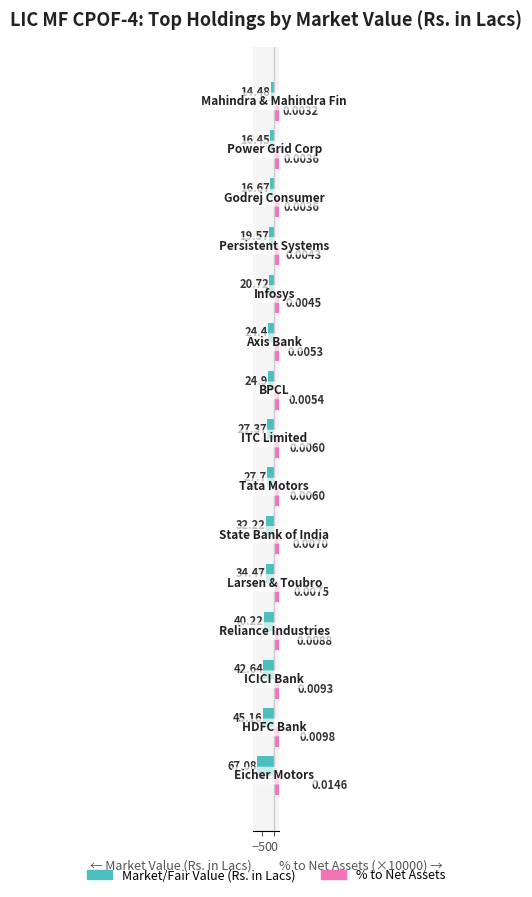

What is the difference between the maximum and minimum values in the Market/Fair Value (Rs. in Lacs) series?

52.6